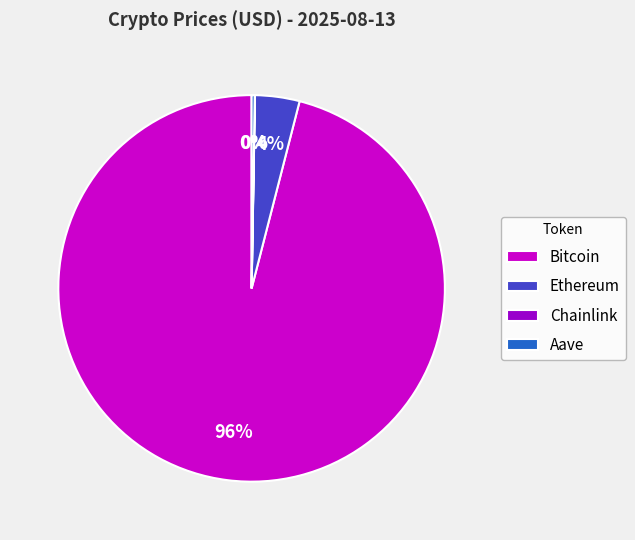

Is it true that Bitcoin is 96% of the pie?

True